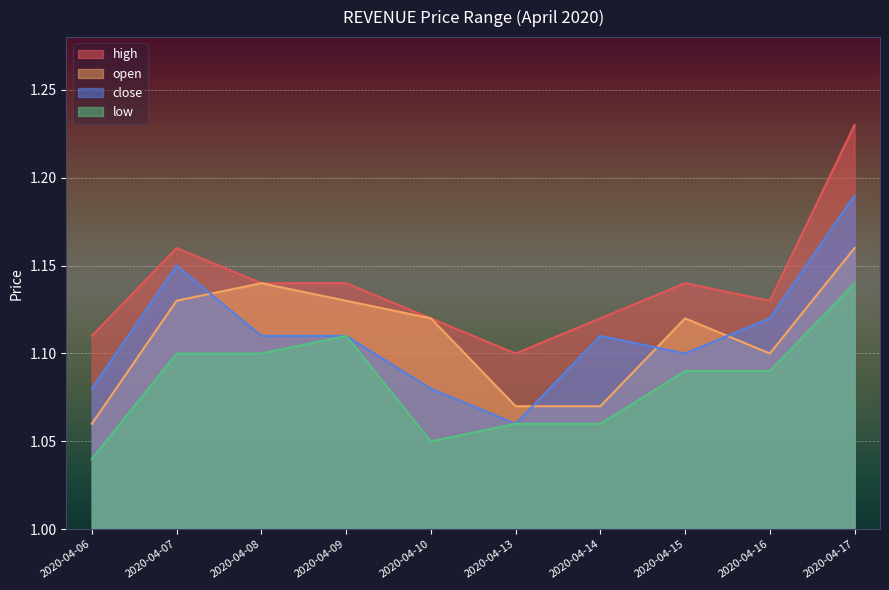

Rank the categories by close value from highest to lowest.

2020-04-17, 2020-04-07, 2020-04-16, 2020-04-08, 2020-04-09, 2020-04-14, 2020-04-15, 2020-04-06, 2020-04-10, 2020-04-13